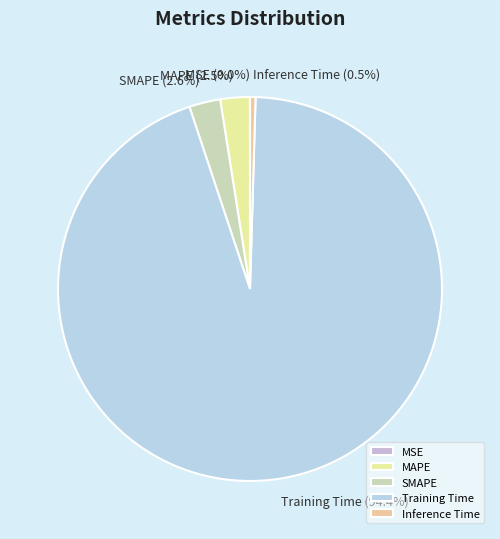

Which category has the biggest portion of the pie?

Training Time